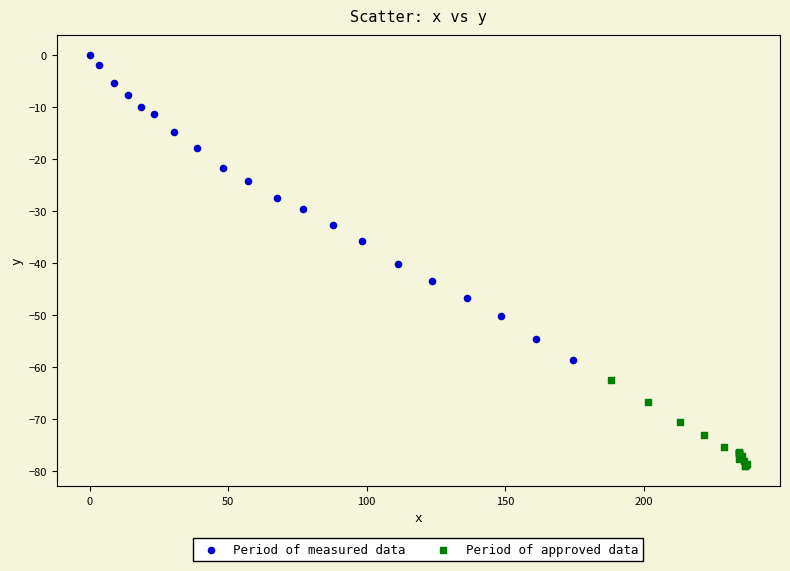

Which series reaches the maximum Y coordinate?

Period of measured data